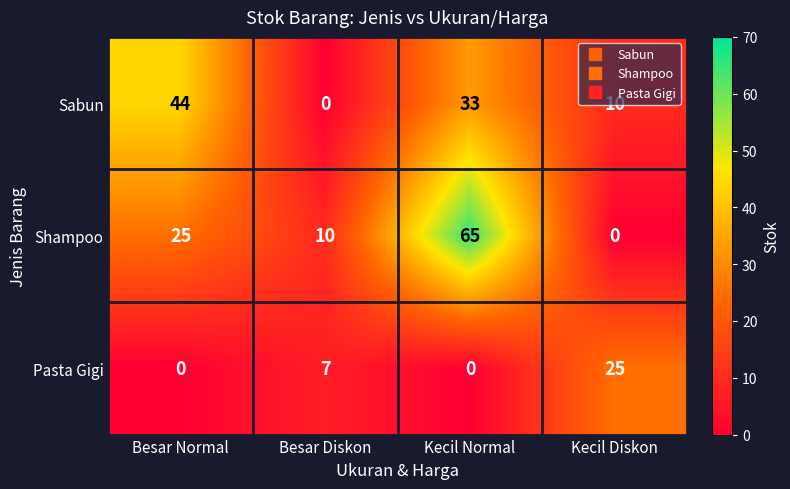

Between Besar Normal and Besar Diskon, which series saw the biggest shift?

Sabun